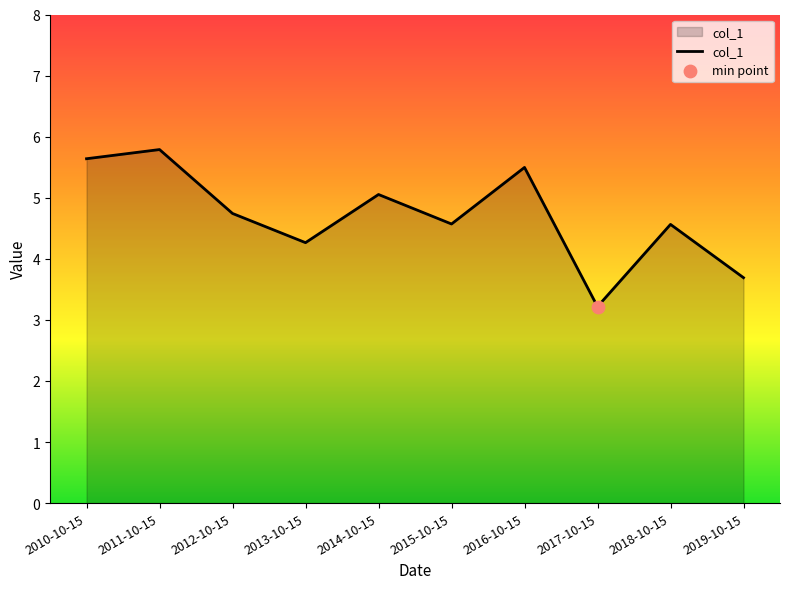

Approximately how many times larger is the value at 2018-10-15 compared to 2011-10-15?

0.8